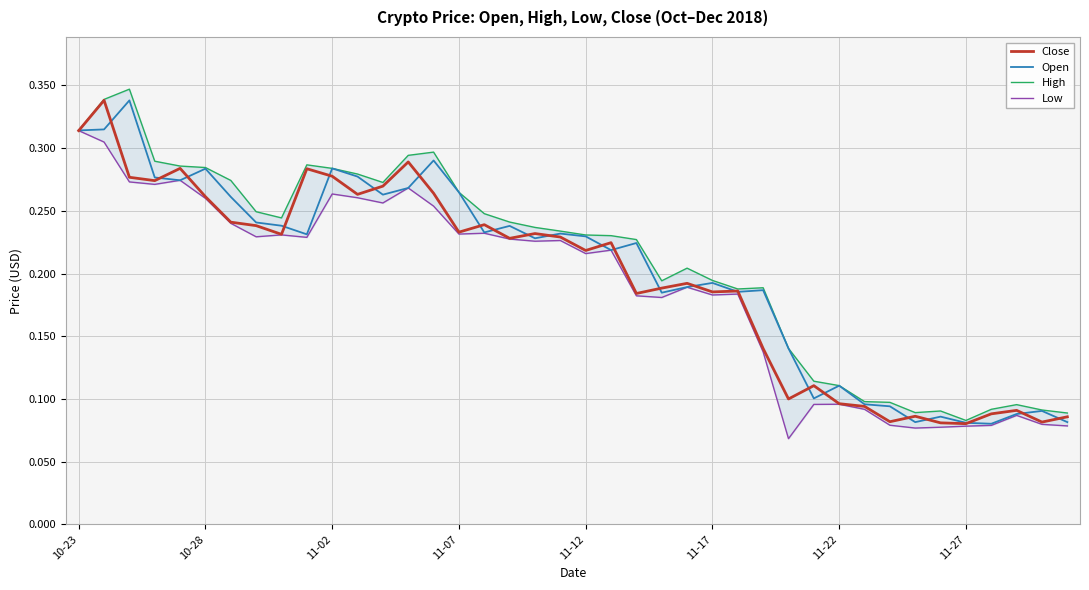

The value of Open at 11-07 is 0.1. True or false?

False